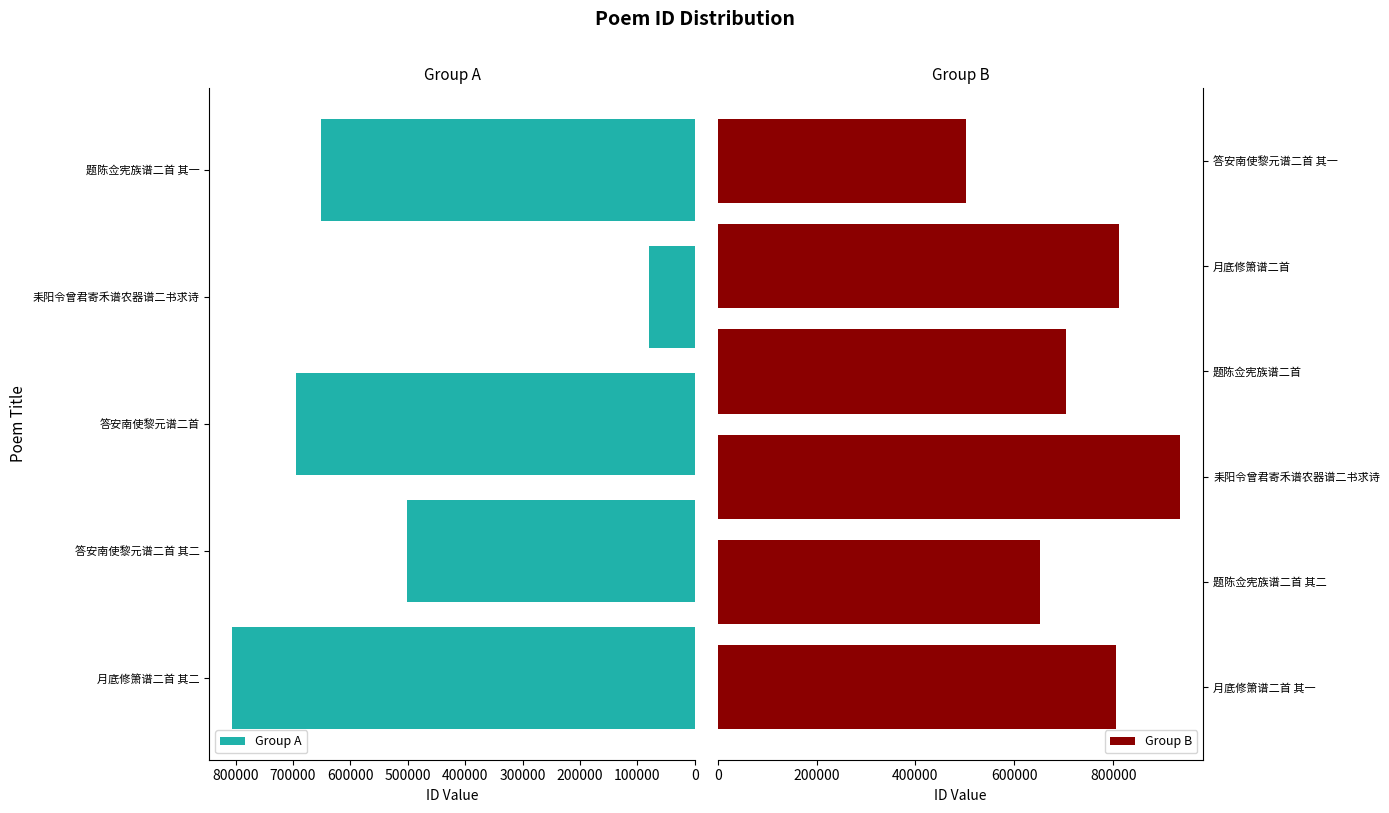

At which label is the value closest to 508141?

答安南使黎元谱二首 其二